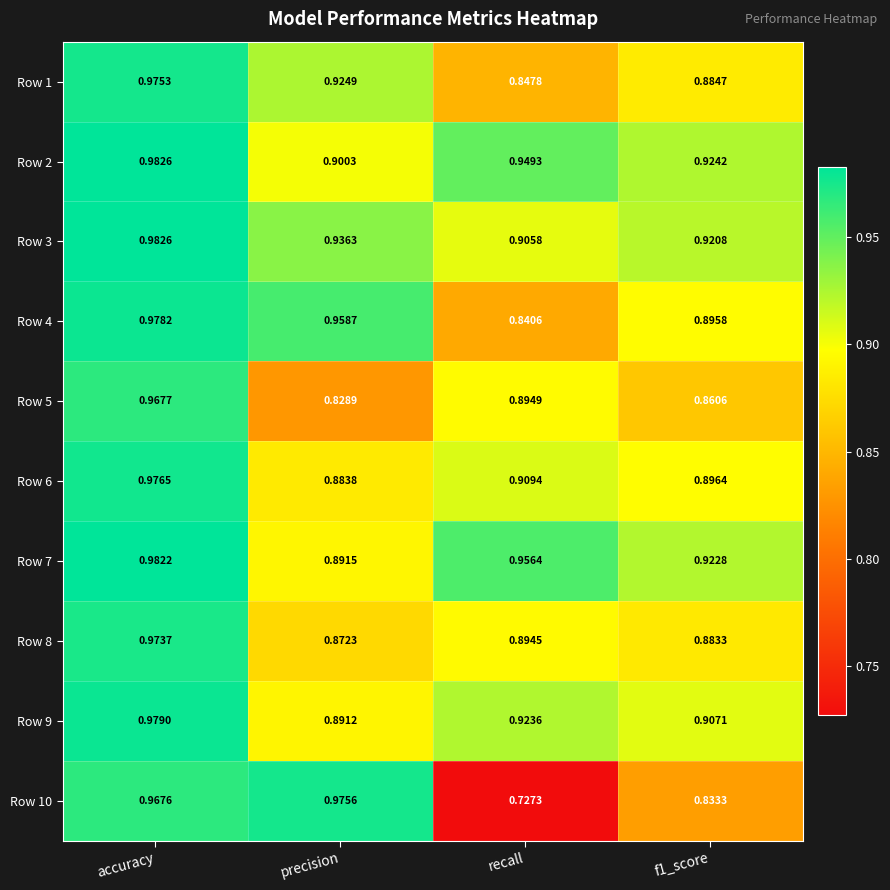

Which label corresponds to the largest value in the chart?

accuracy